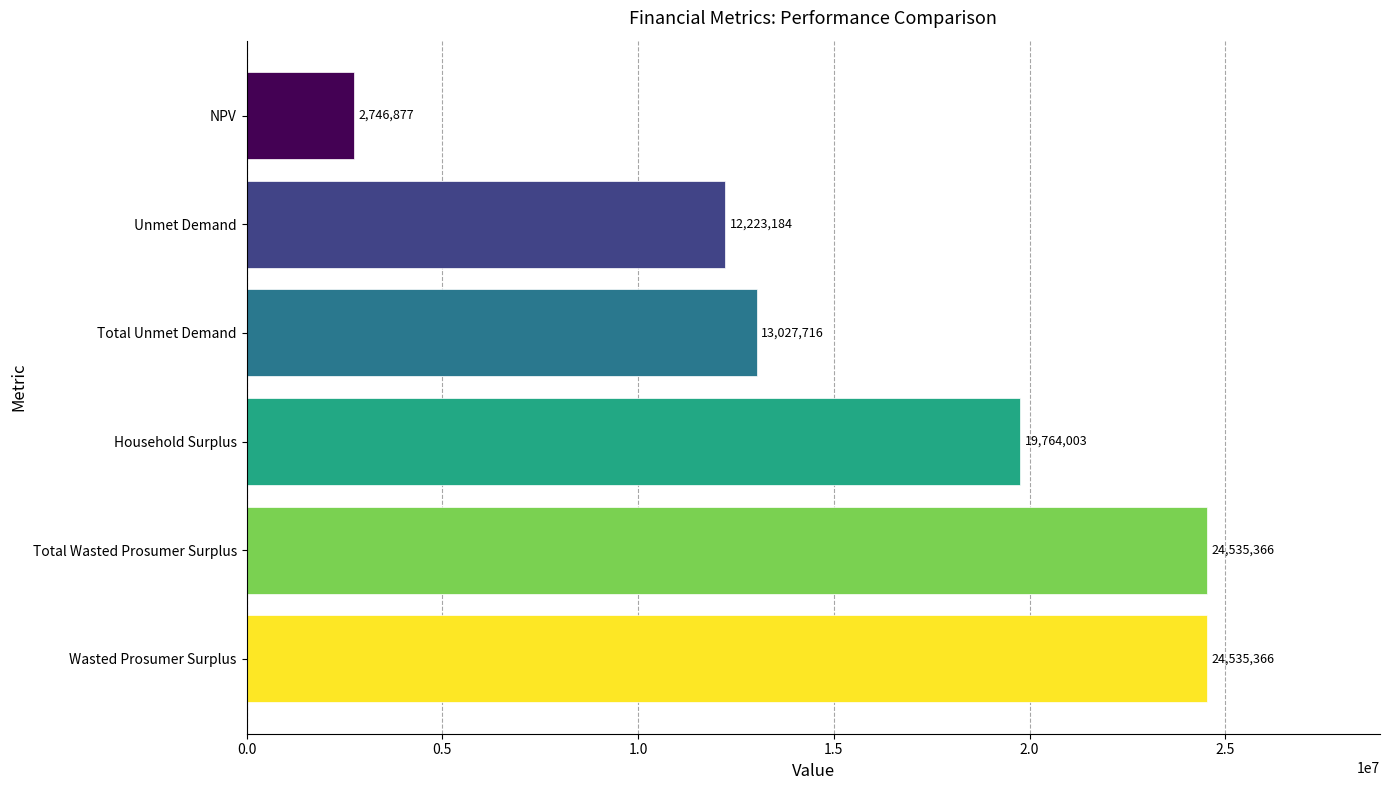

Which label corresponds to the smallest value in the chart?

NPV